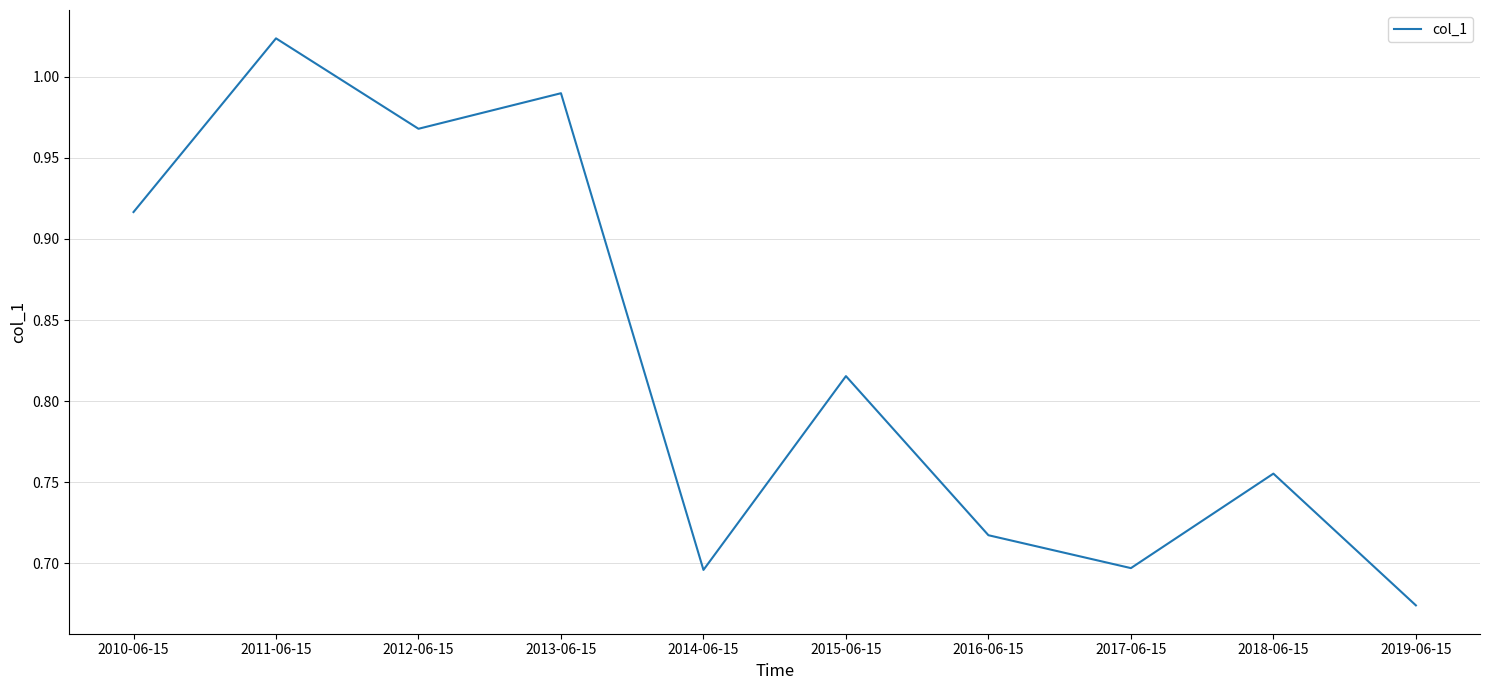

What position from the right is 2013-06-15?

7